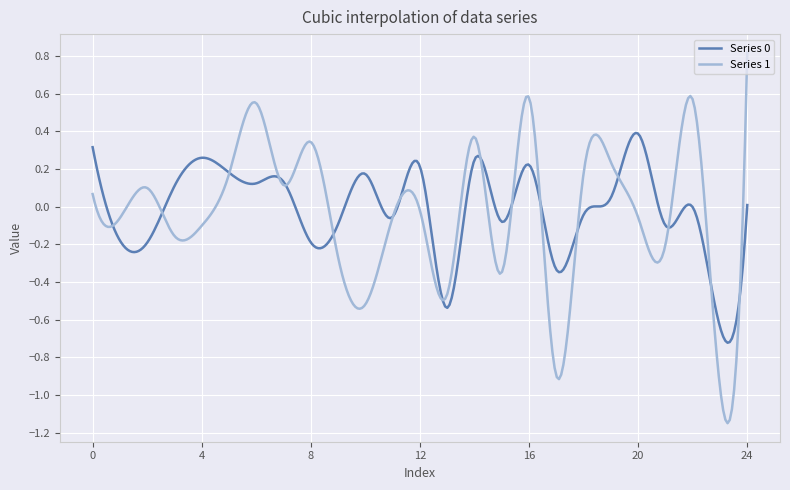

Which series has the largest range (max minus min)?

Series 1